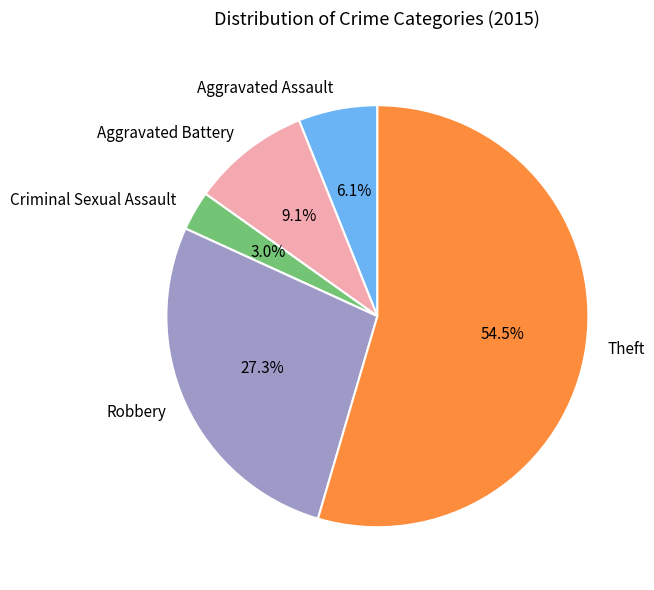

To the nearest percent, what is the average slice percentage?

20%